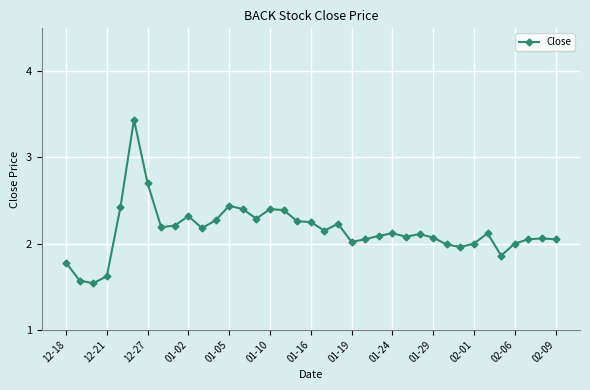

What is the difference between the second highest and second lowest values?

1.1